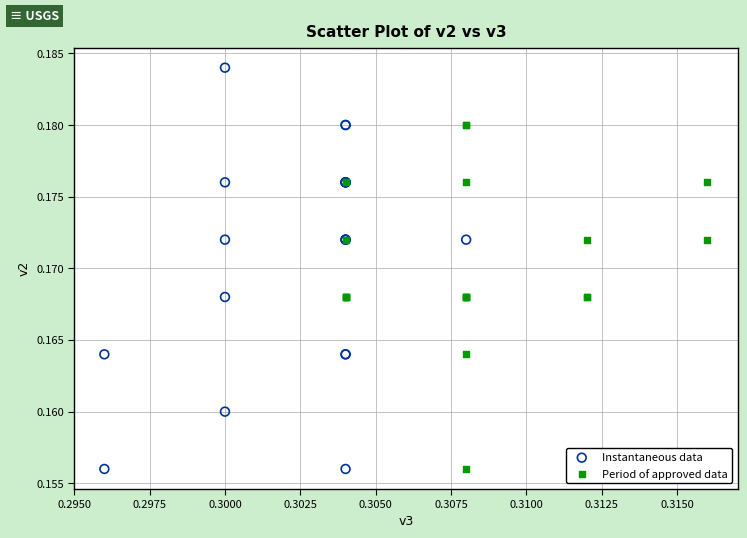

Which series has the widest spread of Y values?

Instantaneous data